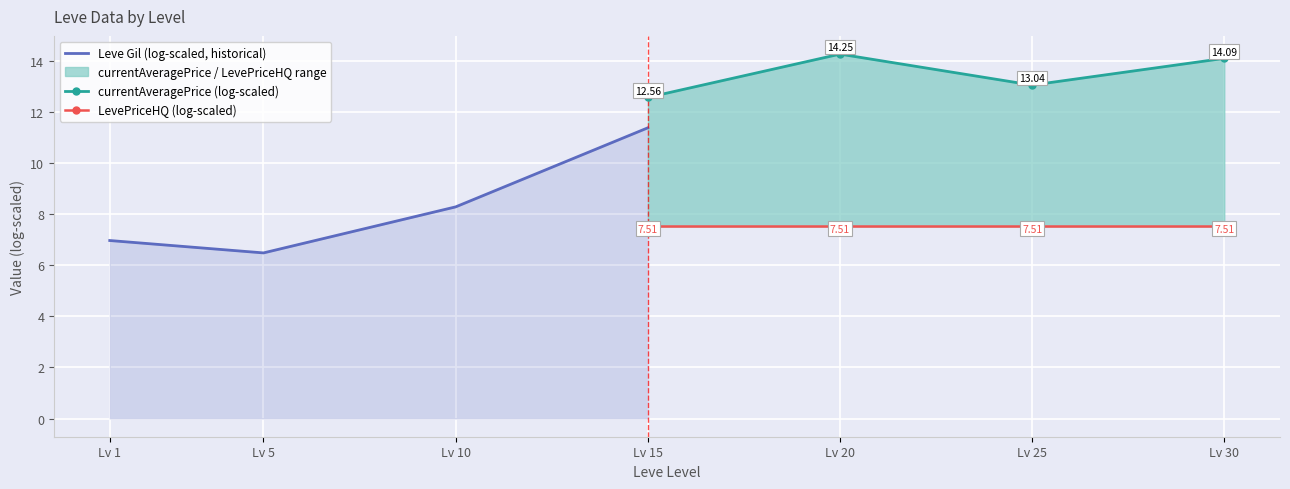

Is it true that LevePriceHQ (log-scaled) equals 11.4 at Lv 15?

False